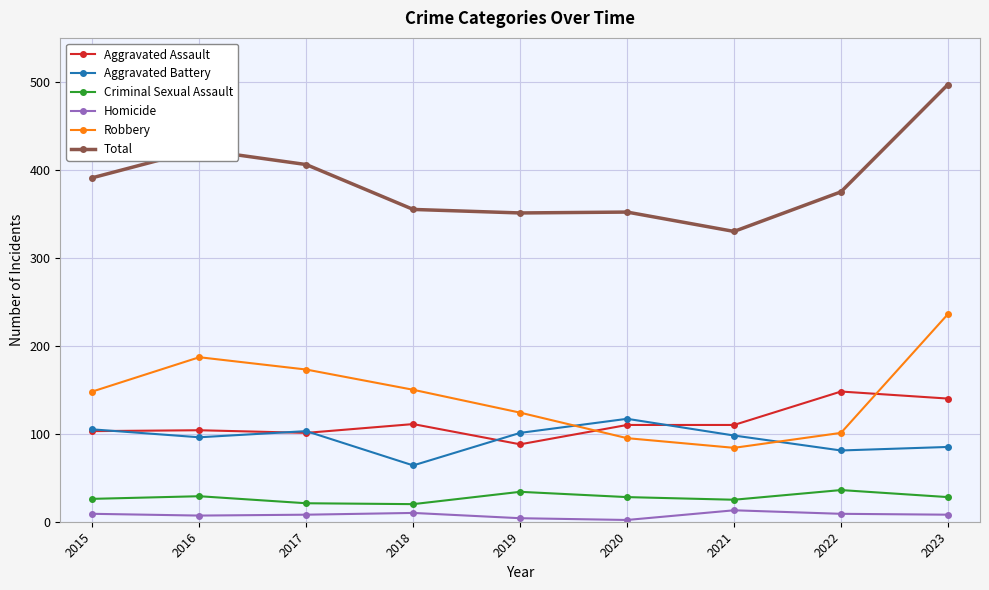

At which label does Aggravated Battery reach its minimum?

2018